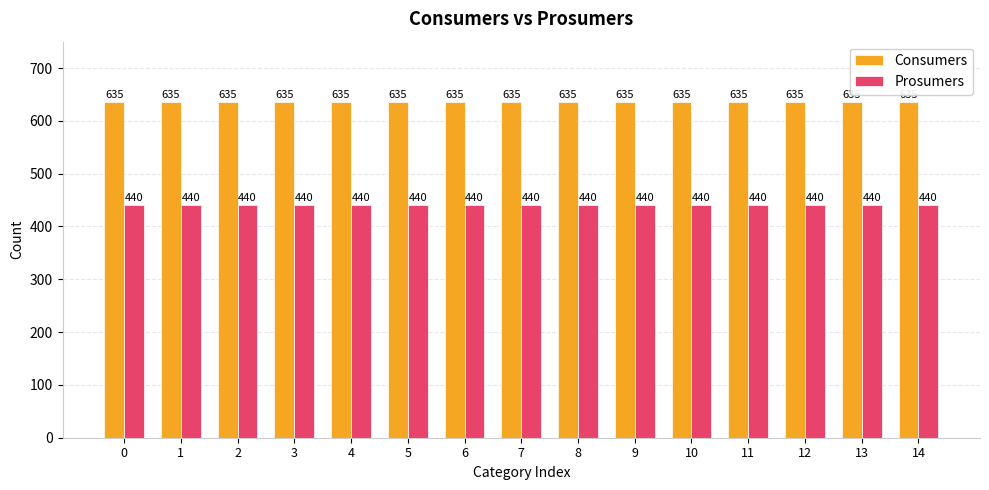

How many distinct data groups are displayed?

2